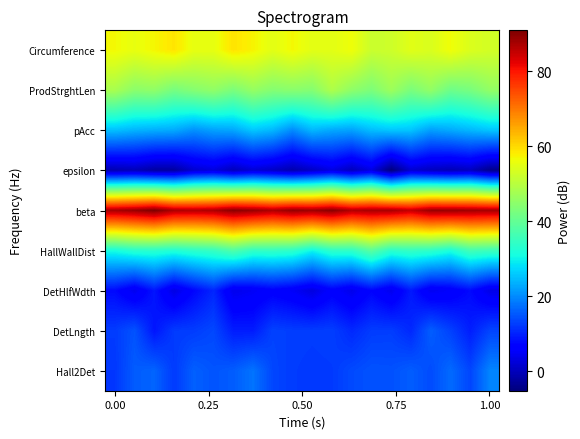

Reading right to left, extract all data points from this chart.

Circumference: 53.0	54.0	56.4	53.8	54.7	52.3	52.0	56.3	54.9	54.9	56.9	54.9	57.3	59.0	55.3	55.3	58.8	57.1	55.5	56.8
ProdStrghtLen: 45.5	42.4	41.2	45.5	42.7	46.8	43.0	45.1	48.8	43.9	44.5	43.9	45.9	42.8	45.3	44.0	42.3	45.2	44.7	48.0
pAcc: 25.5	24.2	22.9	21.8	25.4	25.6	24.7	22.2	22.8	24.2	20.0	24.2	25.6	22.6	22.1	20.6	22.9	23.3	23.9	25.0
epsilon: -4.0	0.2	-0.6	0.2	1.6	-5.2	3.1	-0.1	3.1	0.7	-1.3	0.7	2.0	-0.1	2.7	1.6	-2.4	-2.2	-0.4	-1.0
beta: 87.5	88.0	88.5	88.6	85.0	87.2	87.3	86.6	89.9	88.2	89.0	86.9	88.6	89.8	87.0	86.3	86.9	90.9	88.7	87.5
HallWallDist: 35.5	36.3	31.6	33.9	34.6	33.6	38.9	34.1	33.9	30.1	33.8	34.5	34.3	37.8	34.8	33.7	32.4	33.3	33.1	31.1
DetHlfWdth: 3.6	7.6	5.4	4.5	9.1	4.2	7.0	3.9	6.2	2.9	5.0	6.2	4.9	4.0	10.4	7.2	3.2	8.8	4.2	7.6
DetLngth: 13.4	9.7	13.0	15.8	10.6	12.6	12.5	10.7	12.7	12.5	12.6	13.1	9.4	9.6	13.6	12.6	12.4	8.8	14.7	12.5
Hall2Det: 19.4	13.5	16.9	14.0	15.6	14.5	14.7	13.8	12.3	12.2	12.5	13.5	17.8	15.6	14.8	15.9	12.3	16.3	15.6	12.0